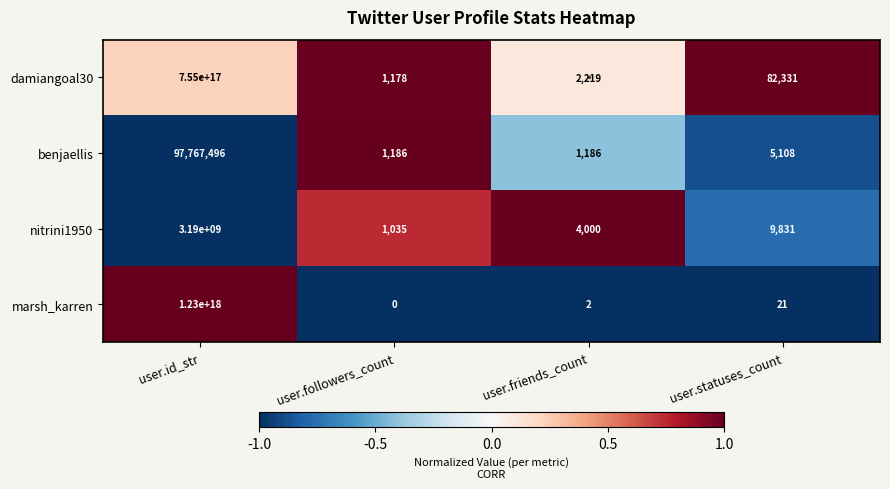

At how many categories does at least one series exceed 0?

4